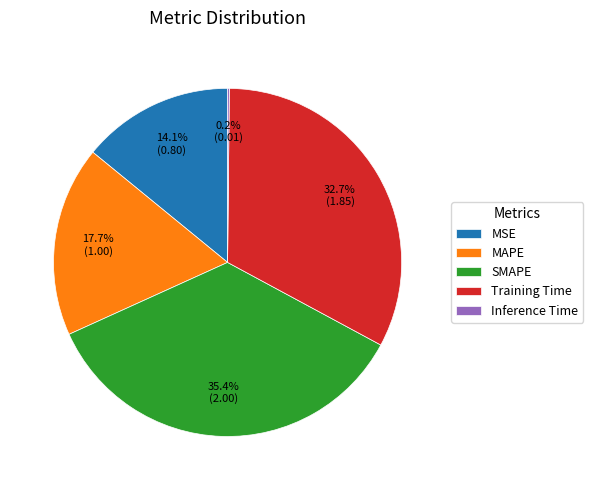

Combined, what portion of the pie is SMAPE and MAPE?

53.0%